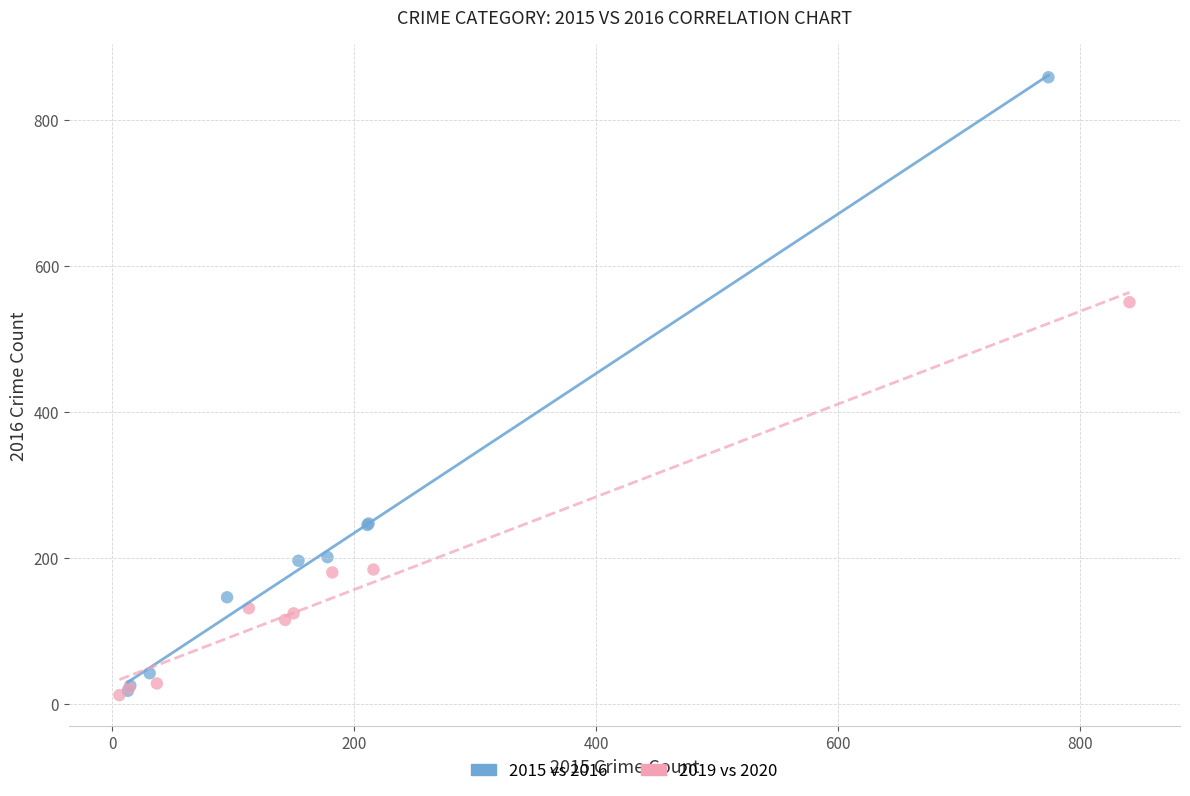

Which series reaches the maximum Y coordinate?

2015 vs 2016